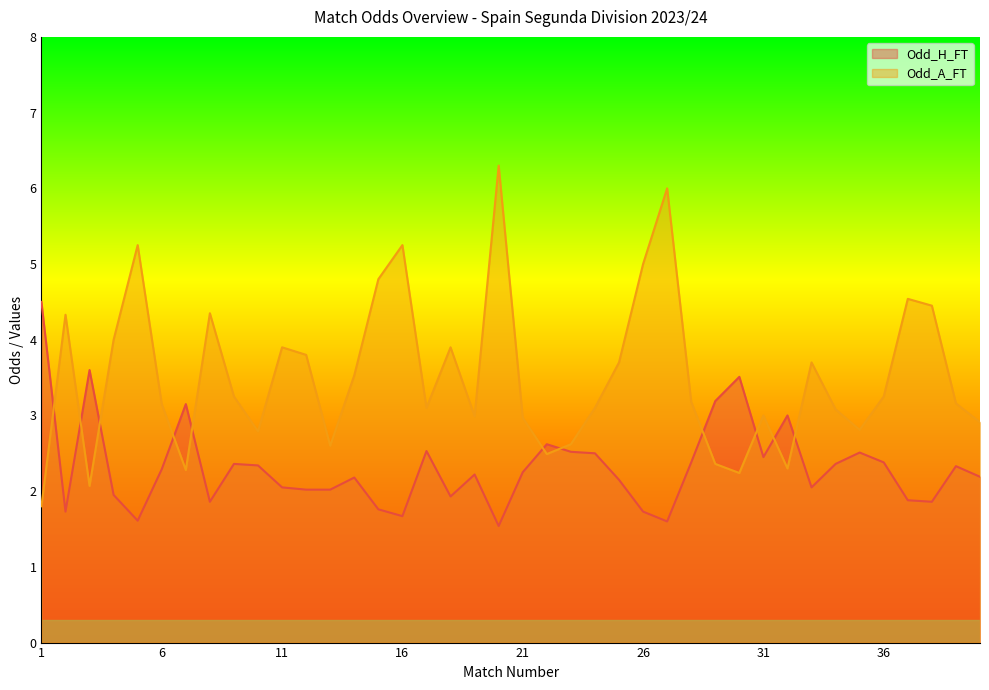

List the labels in order of Odd_H_FT value, largest first.

1, 3, 30, 29, 7, 32, 22, 17, 23, 35, 24, 31, 28, 36, 9, 34, 10, 39, 6, 21, 19, 40, 14, 25, 11, 33, 12, 13, 4, 18, 37, 8, 38, 15, 2, 26, 16, 5, 27, 20